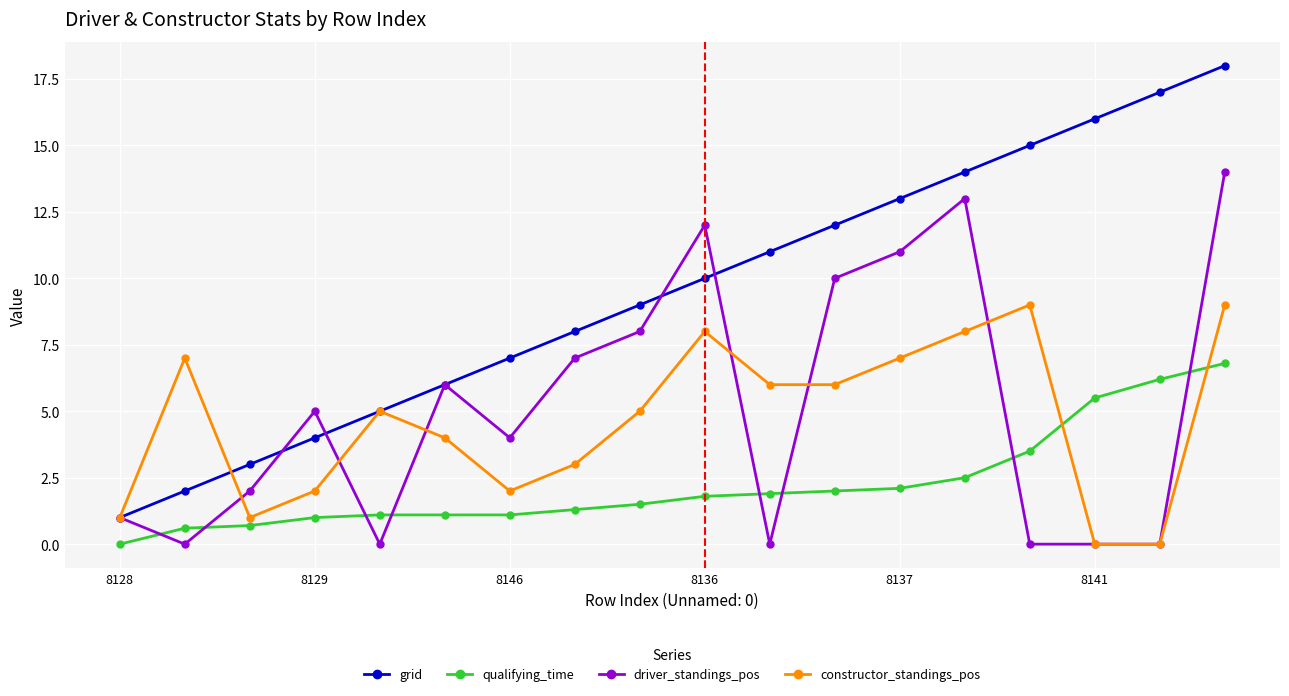

Which series has the largest total across all categories?

grid